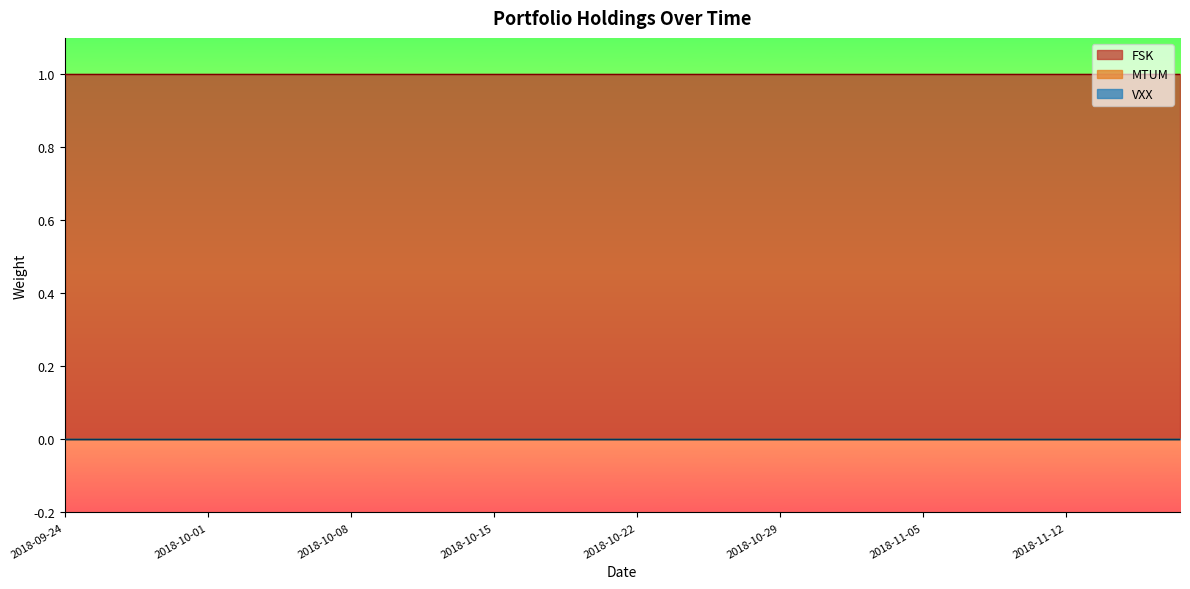

How many lines are shown in the chart?

3